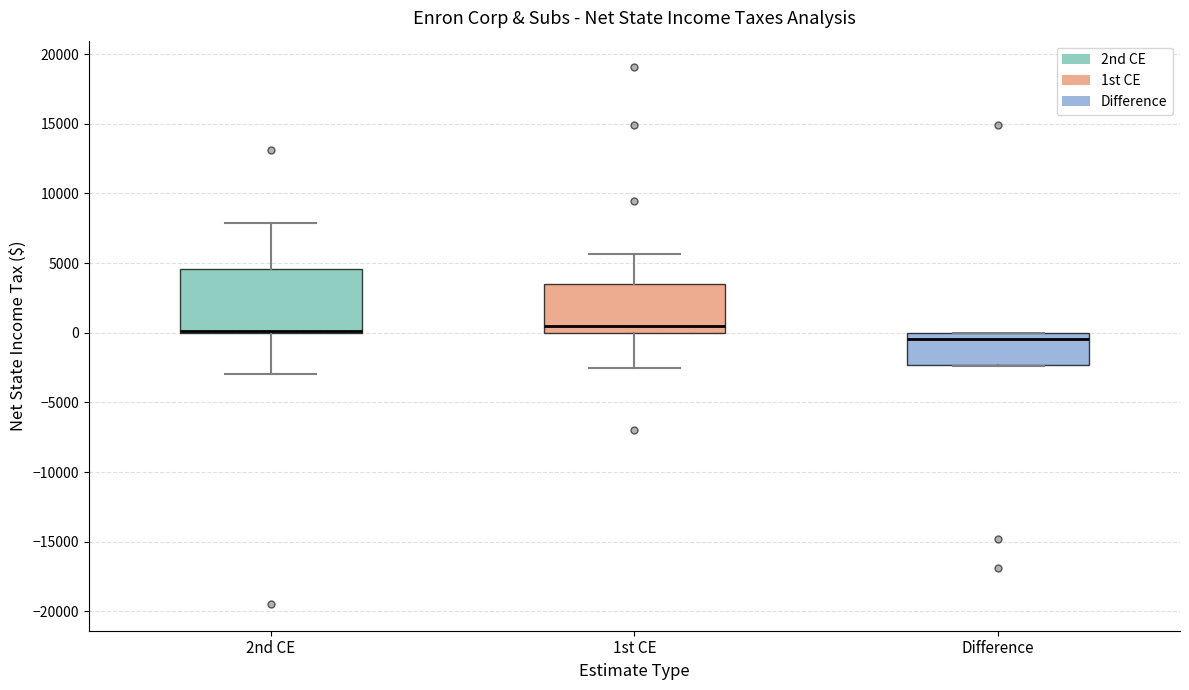

Where is the lower edge of the box for 1st CE on the y-axis? The values are not printed on the chart, so give them approximately, as read against the axis.

0